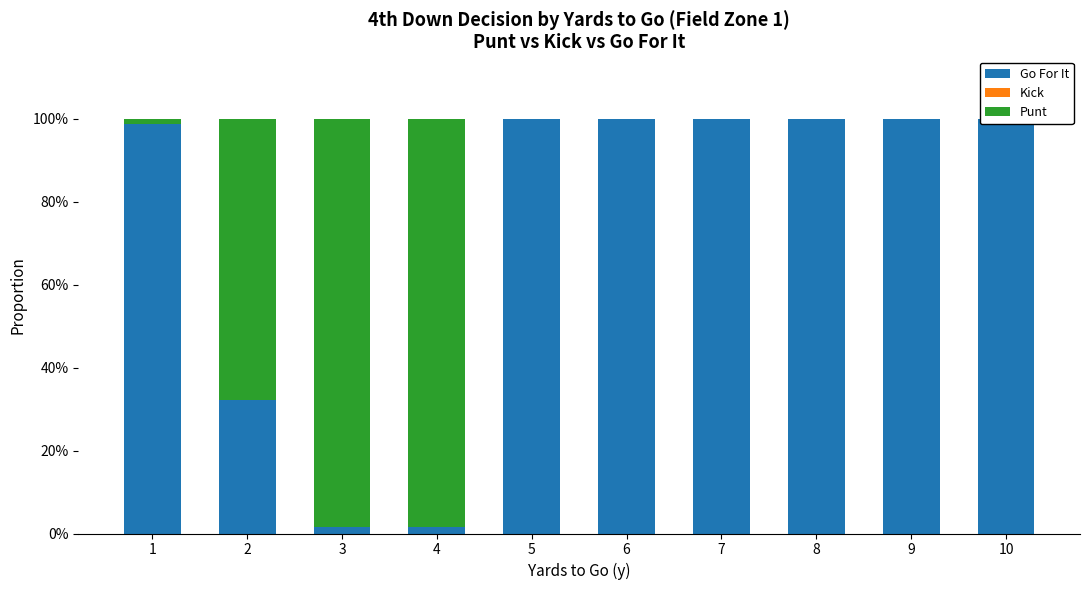

What is the value of the Go For It bar at the 6th from the left?

1.0